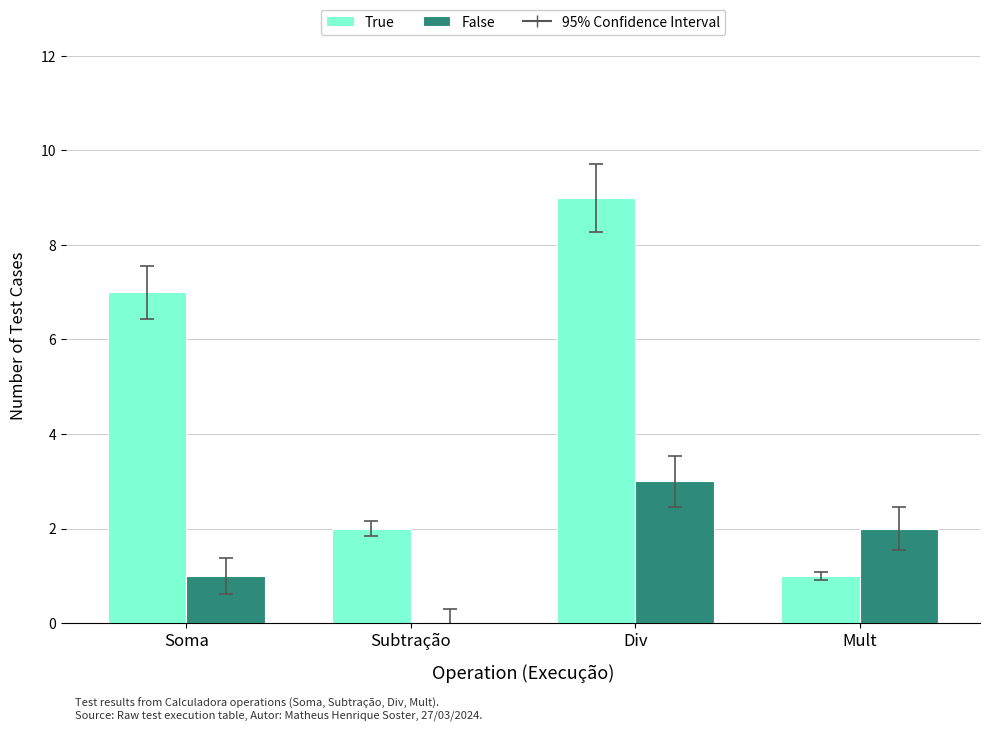

Which series has the largest total across all categories?

True